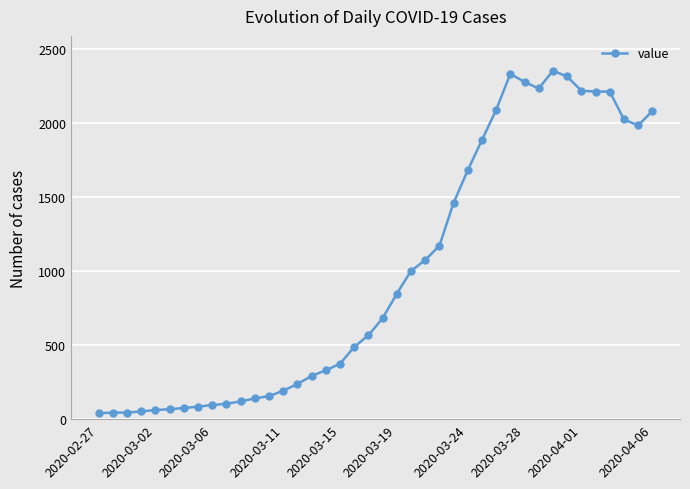

What is the sum of all values?

39744